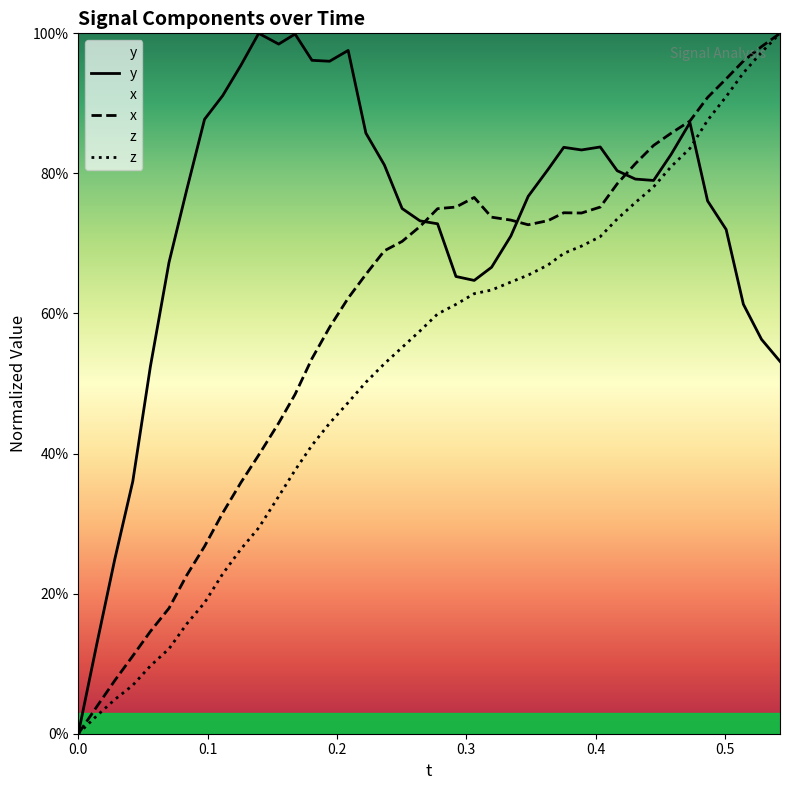

Which series has the widest spread of values?

t_values